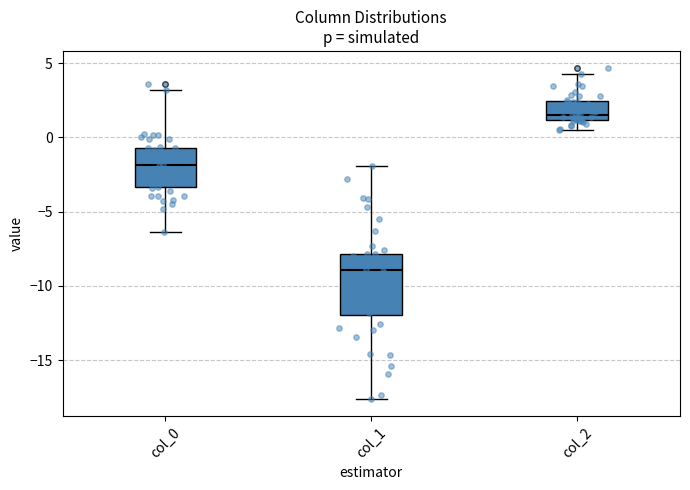

Reading left to right, transcribe this box plot: for each box, give where its median line is, the range the box spans, and where its two whiskers end, as read against the y-axis. The values are not printed on the chart, so give them approximately, as read against the axis.

col_0: median -2.0, box -3.5 to -0.5, whiskers -6.5 to 3.0
col_1: median -9.0, box -12.0 to -8.0, whiskers -17.5 to -2.0
col_2: median 1.5, box 1.0 to 2.5, whiskers 0.5 to 4.5